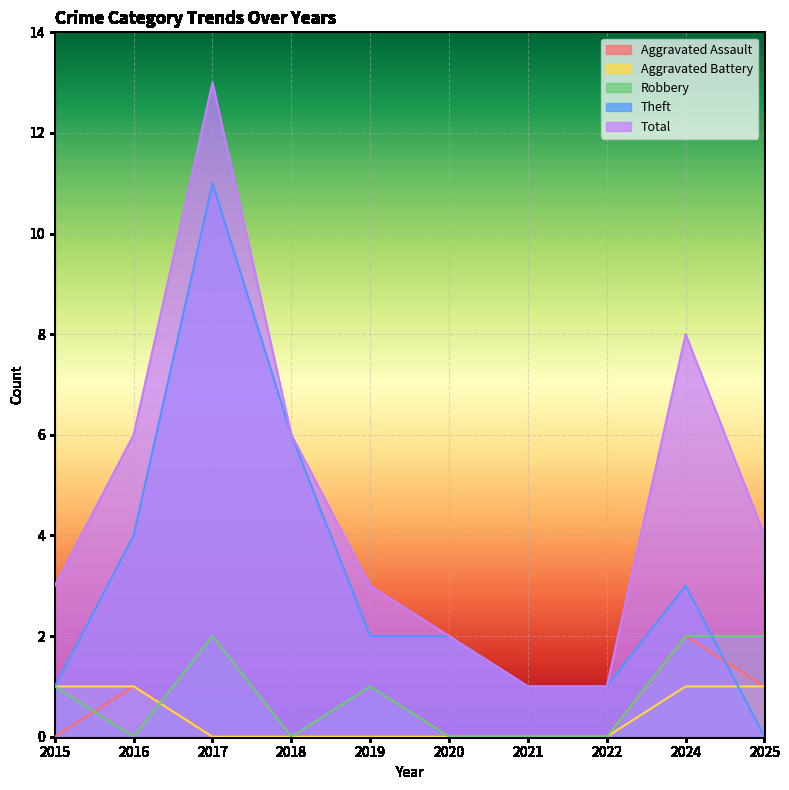

Reading left to right, list all the values displayed in this chart.

Aggravated Assault: 0	1	0	0	0	0	0	0	2	1
Aggravated Battery: 1	1	0	0	0	0	0	0	1	1
Robbery: 1	0	2	0	1	0	0	0	2	2
Theft: 1	4	11	6	2	2	1	1	3	0
Total: 3	6	13	6	3	2	1	1	8	4